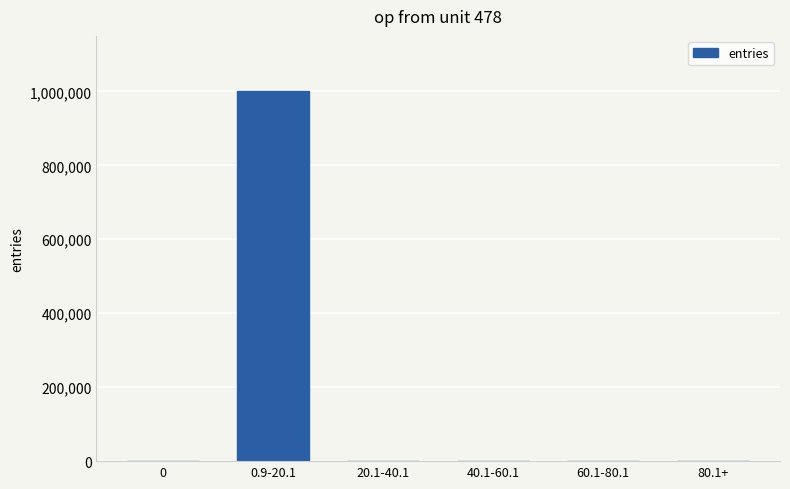

What is the greatest value displayed?

999947